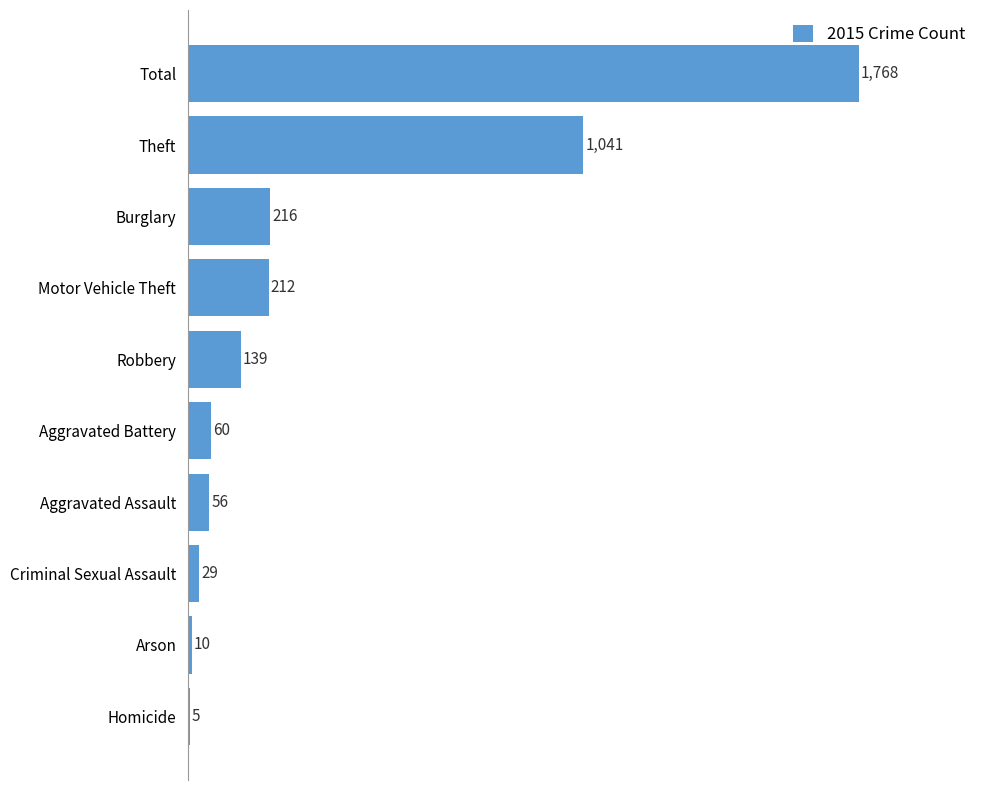

What is the average value?

354